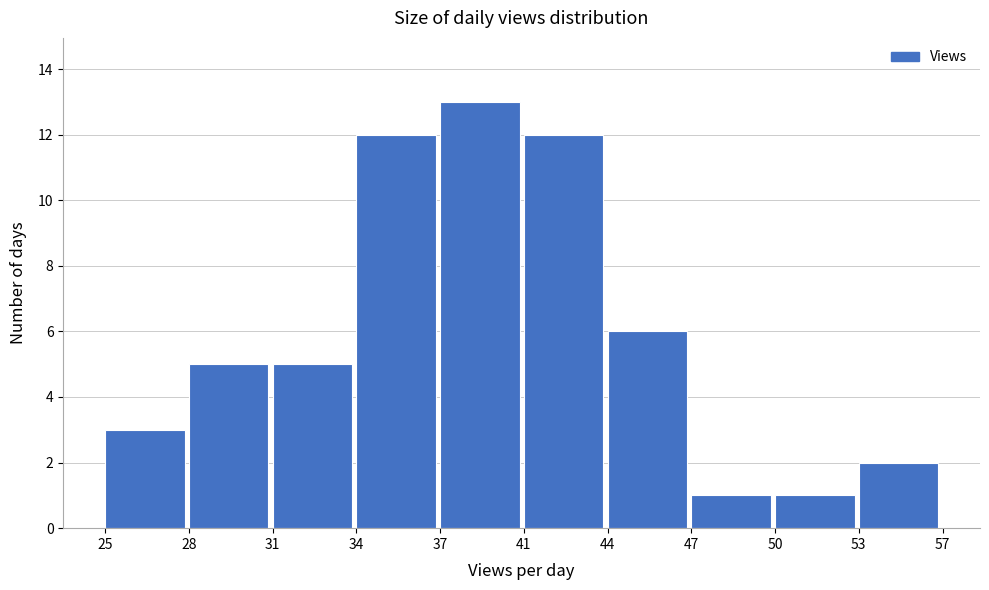

Reading left to right, transcribe all the data shown in this chart.

25=3	28=5	31=5	34=12	37=13	41=12	44=6	47=1	50=1	53=2